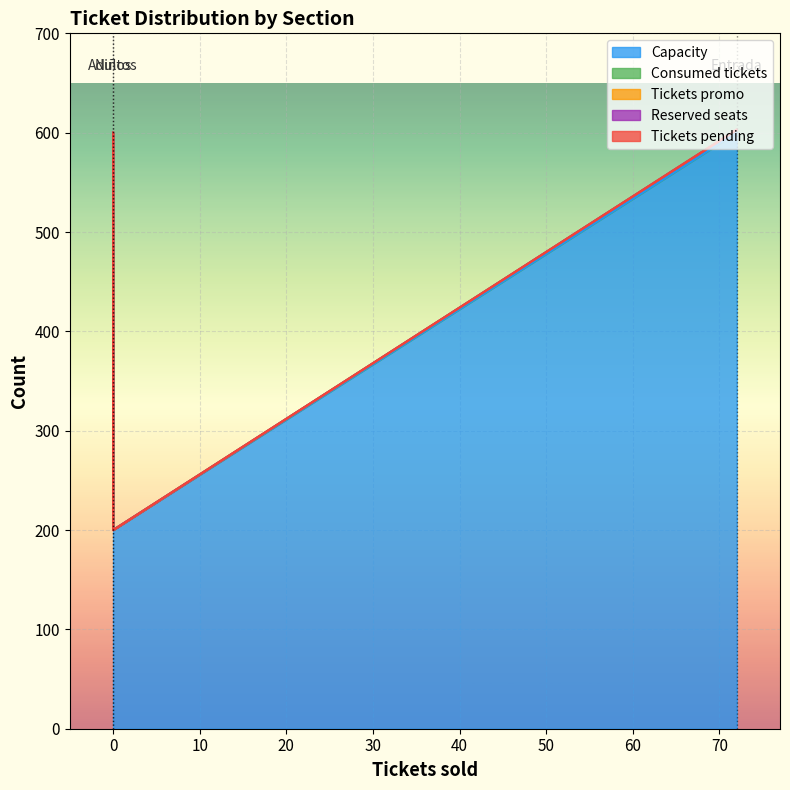

What is the average value of the Capacity series?

467